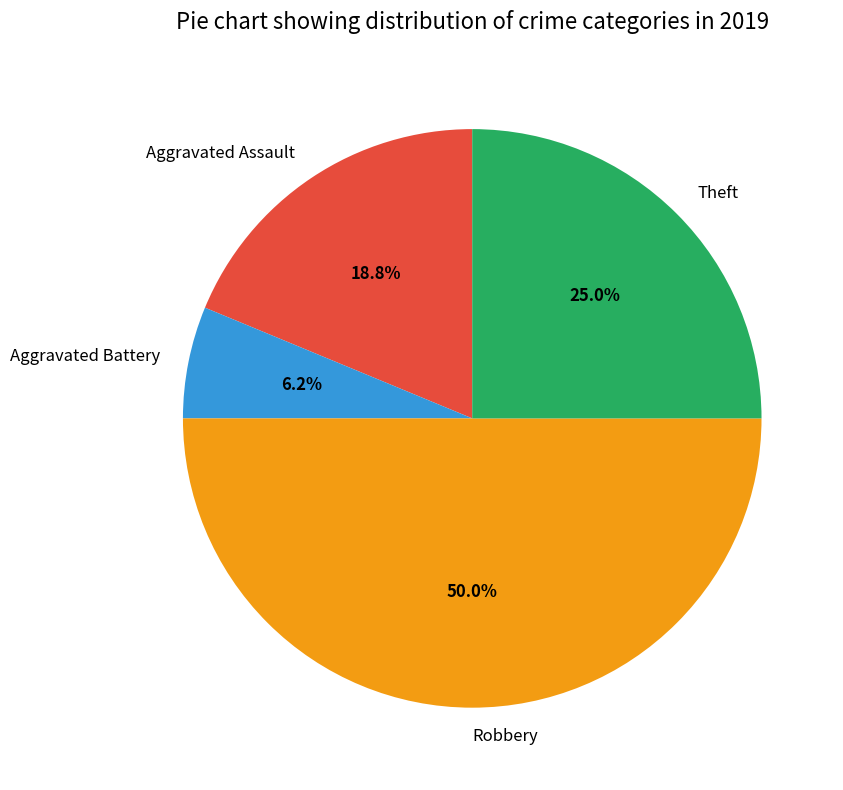

How many slices are in this pie chart?

4